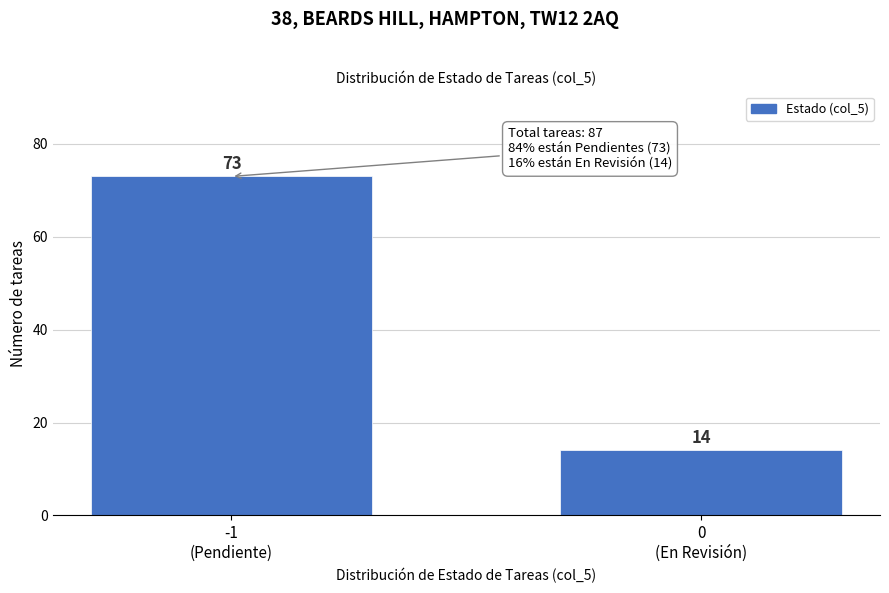

Reading left to right, list all the values displayed in this chart.

73	14